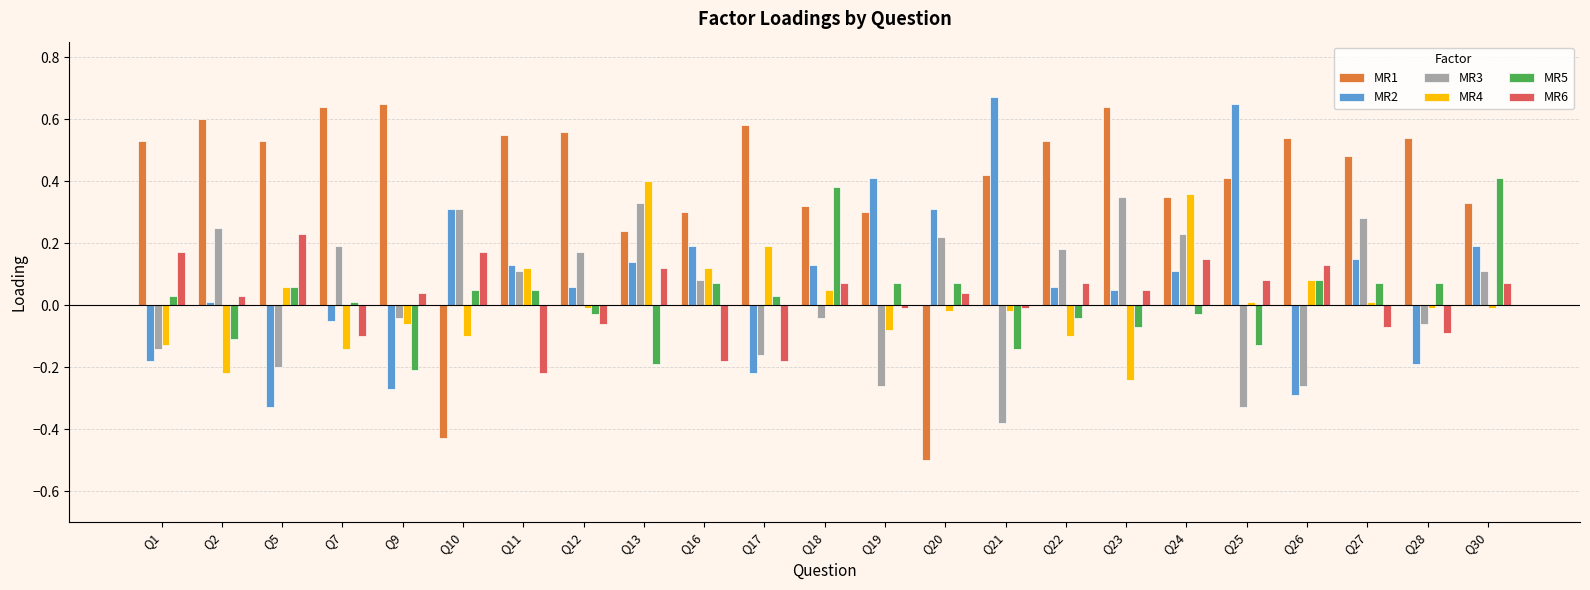

Which series has the largest range (max minus min)?

MR1